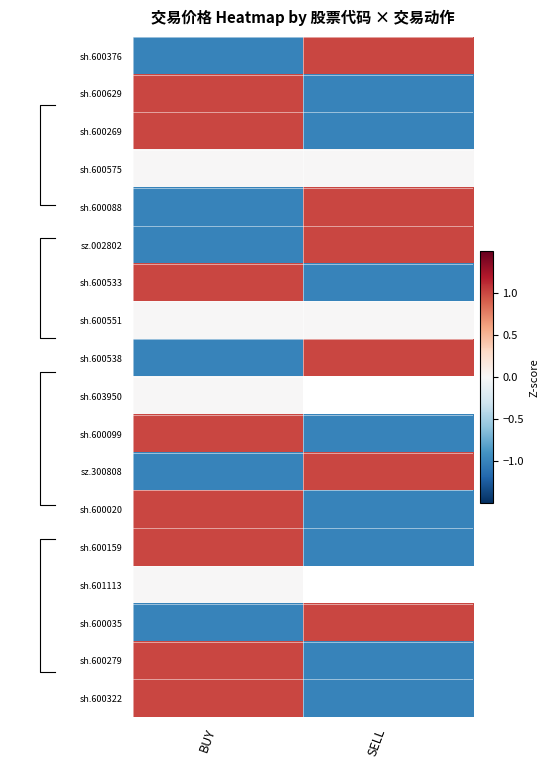

At how many categories does at least one series exceed 0?

2